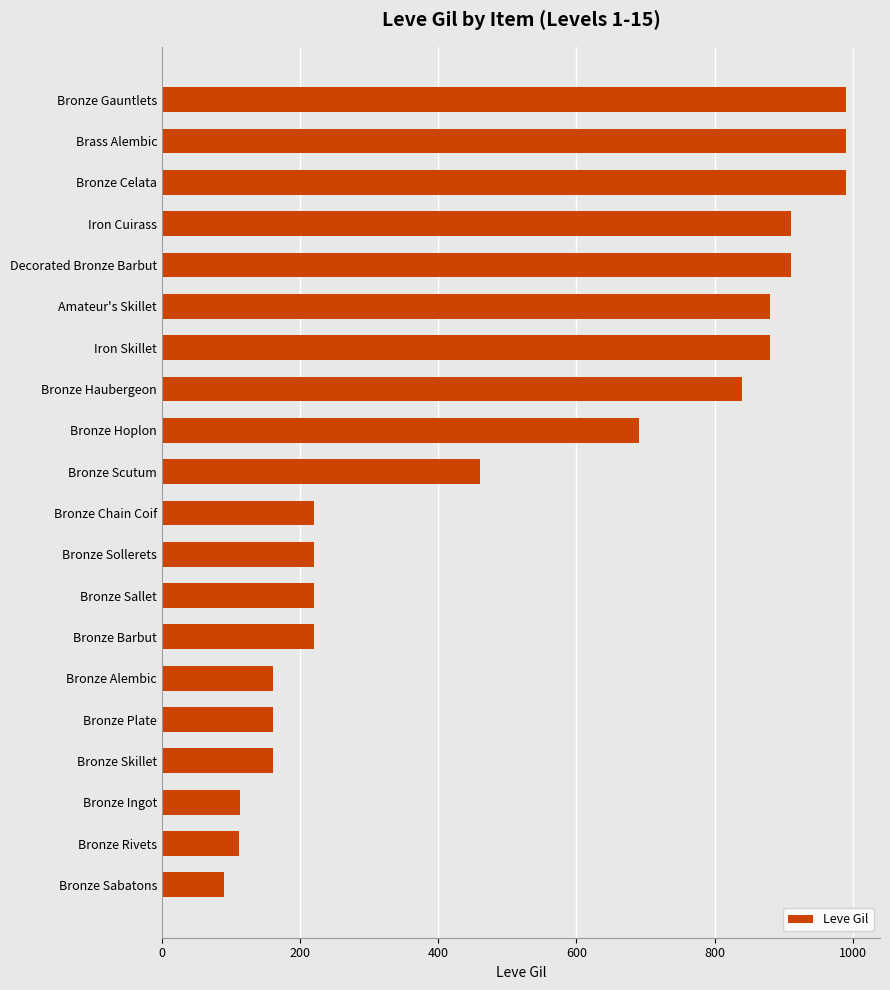

Approximately how many times larger is the value at Bronze Gauntlets compared to Bronze Celata?

1.0